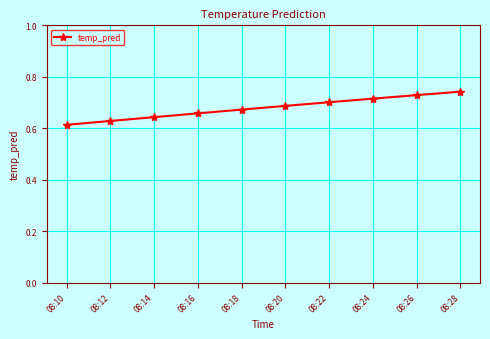

How many lines are shown in the chart?

1